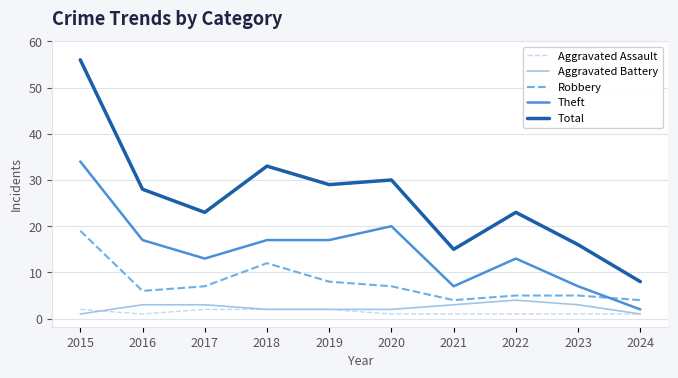

Which series has the widest spread of values?

Total